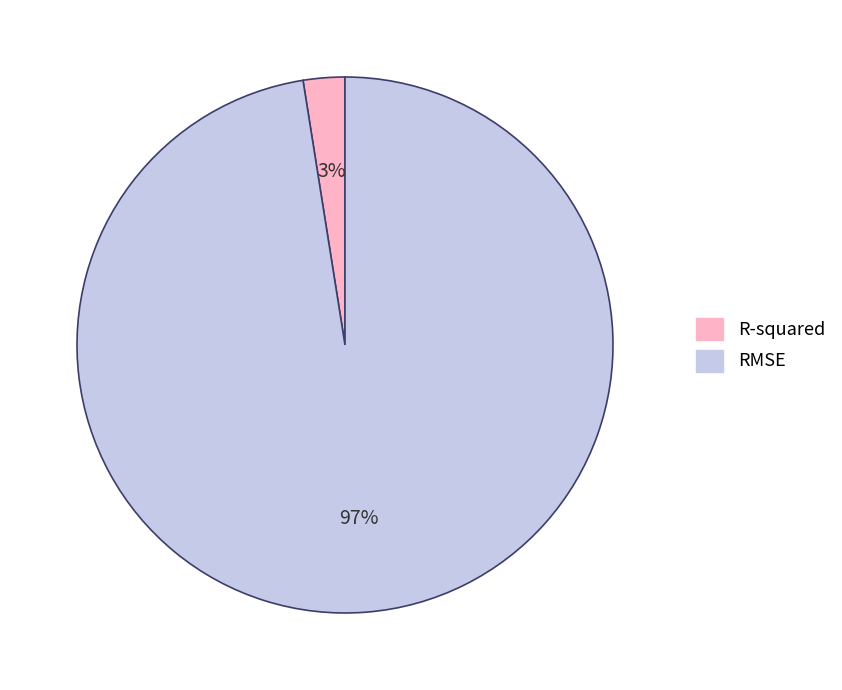

Which has a higher value, R-squared or RMSE?

RMSE